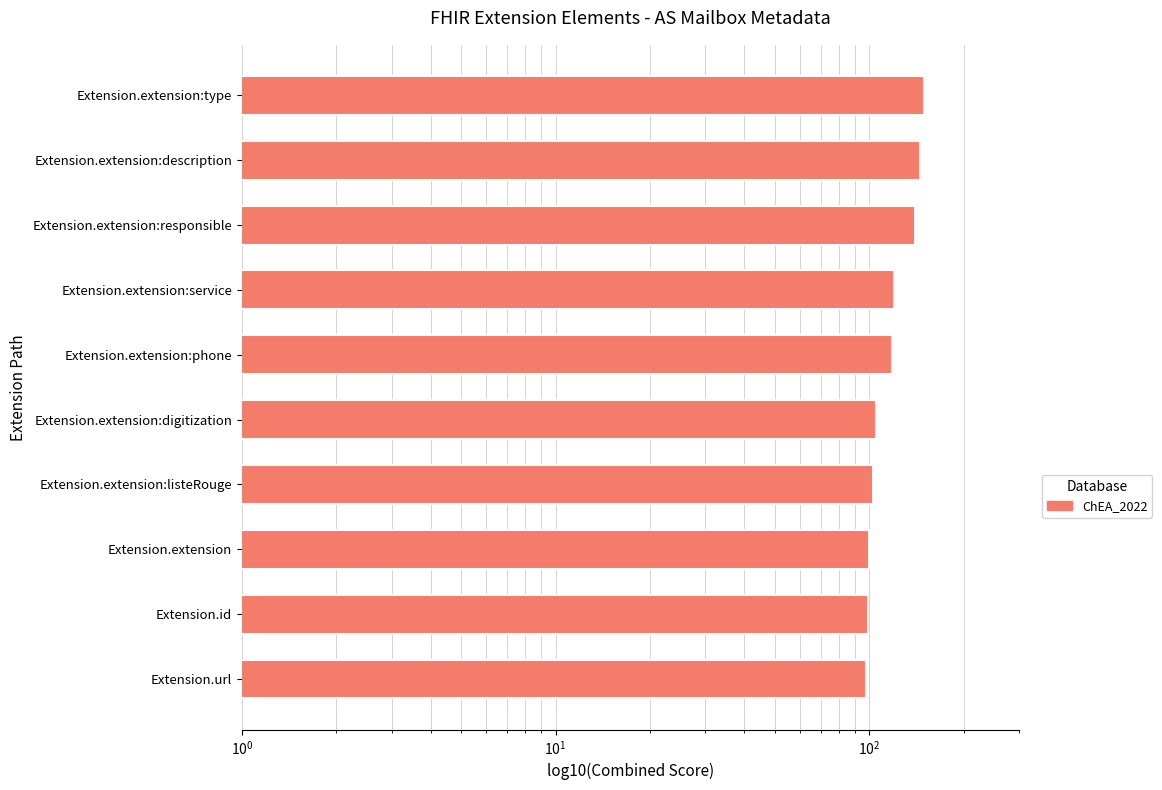

Are the bars grouped side by side (vs. stacked)?

No